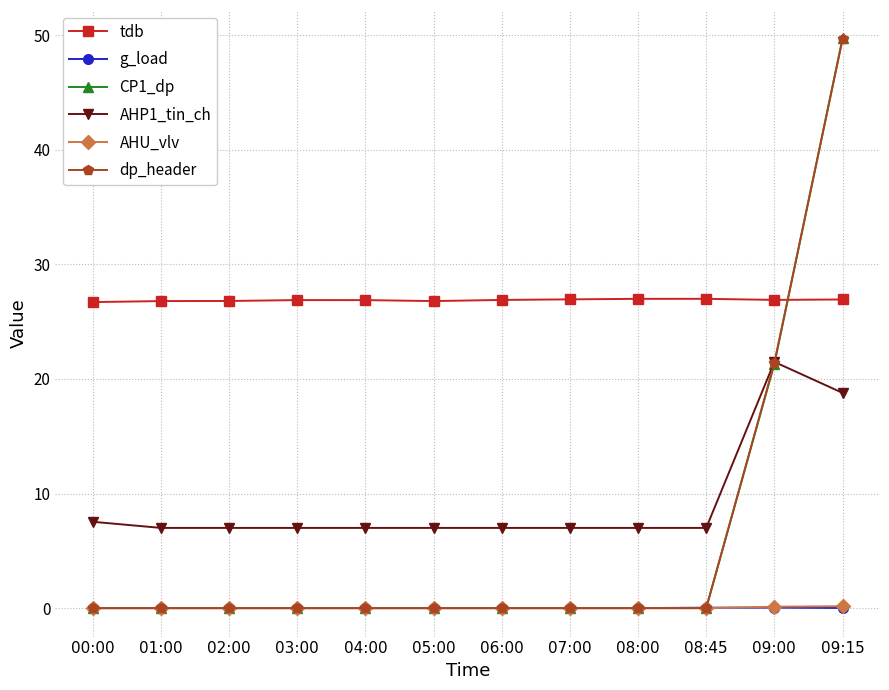

What is the maximum value shown in the chart?

49.7